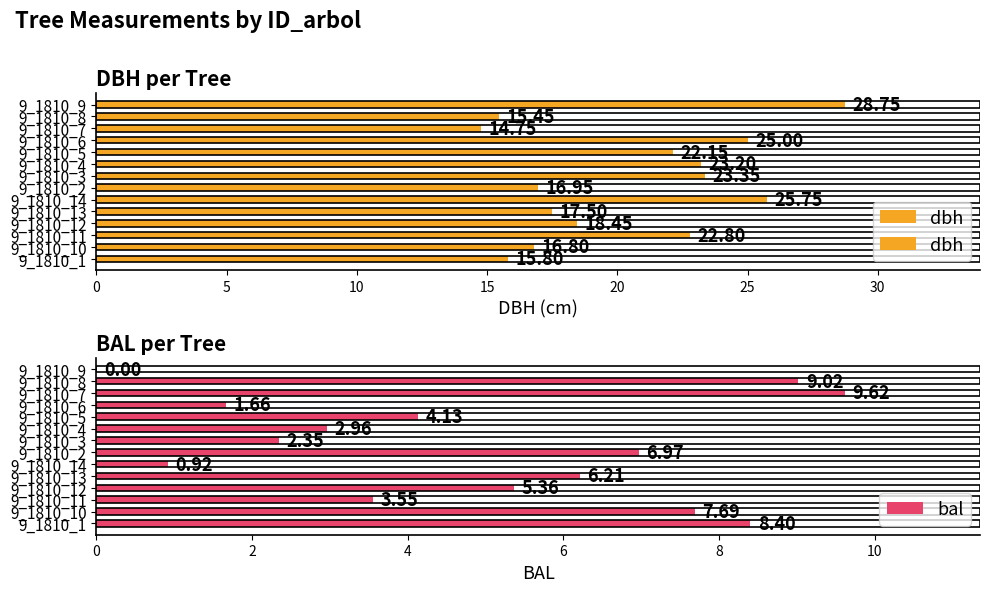

Which series has the largest range (max minus min)?

dbh